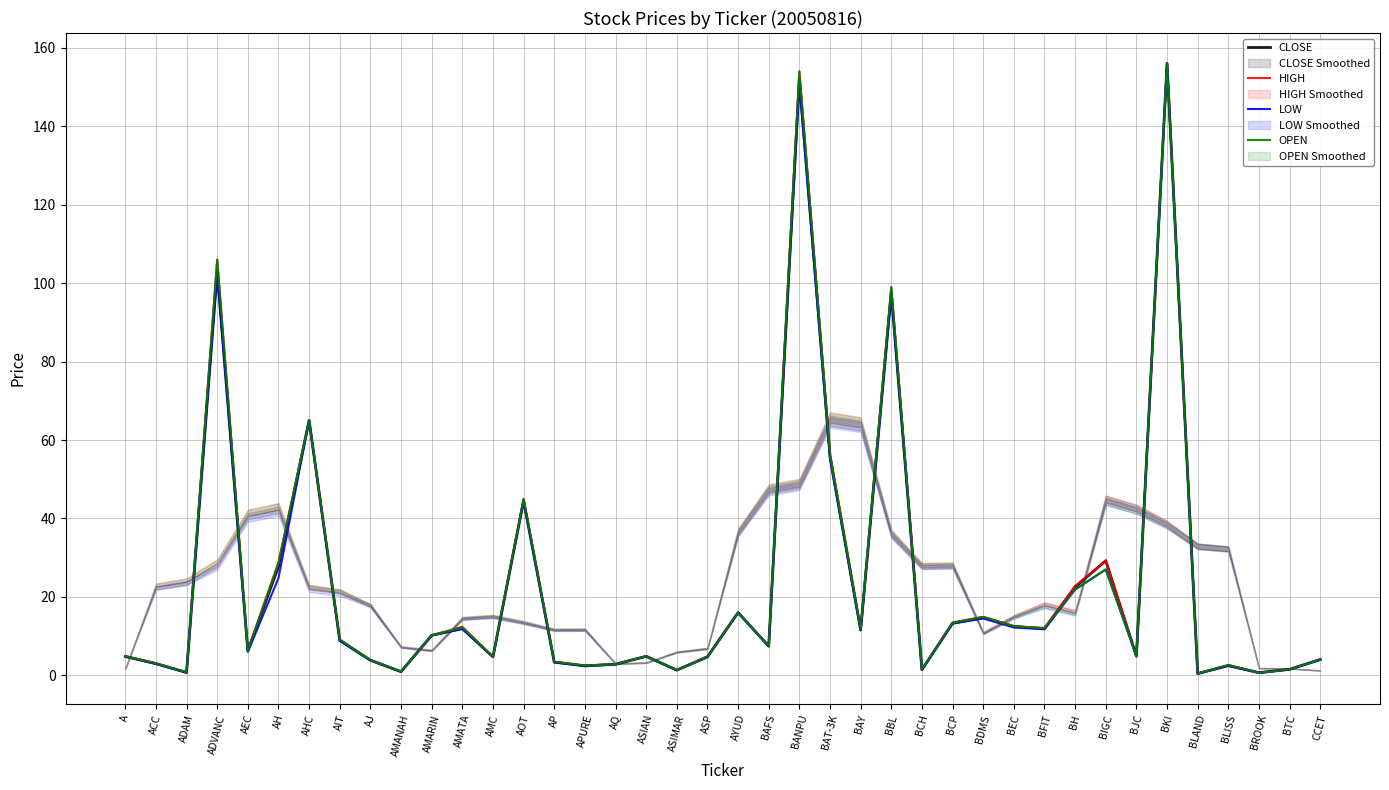

True or false: LOW and CLOSE cross at least once.

False